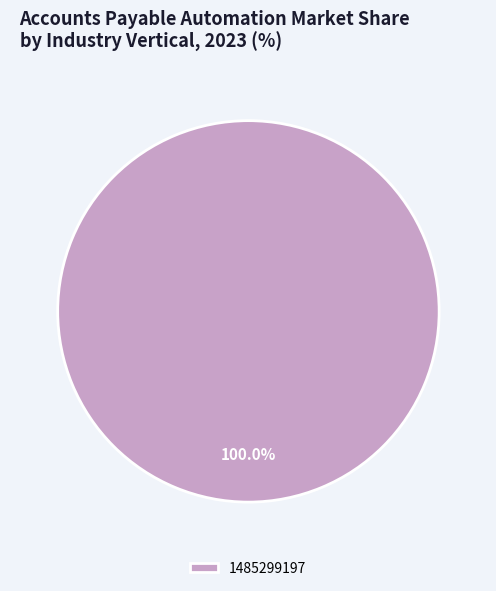

Does any single category account for the majority?

Yes